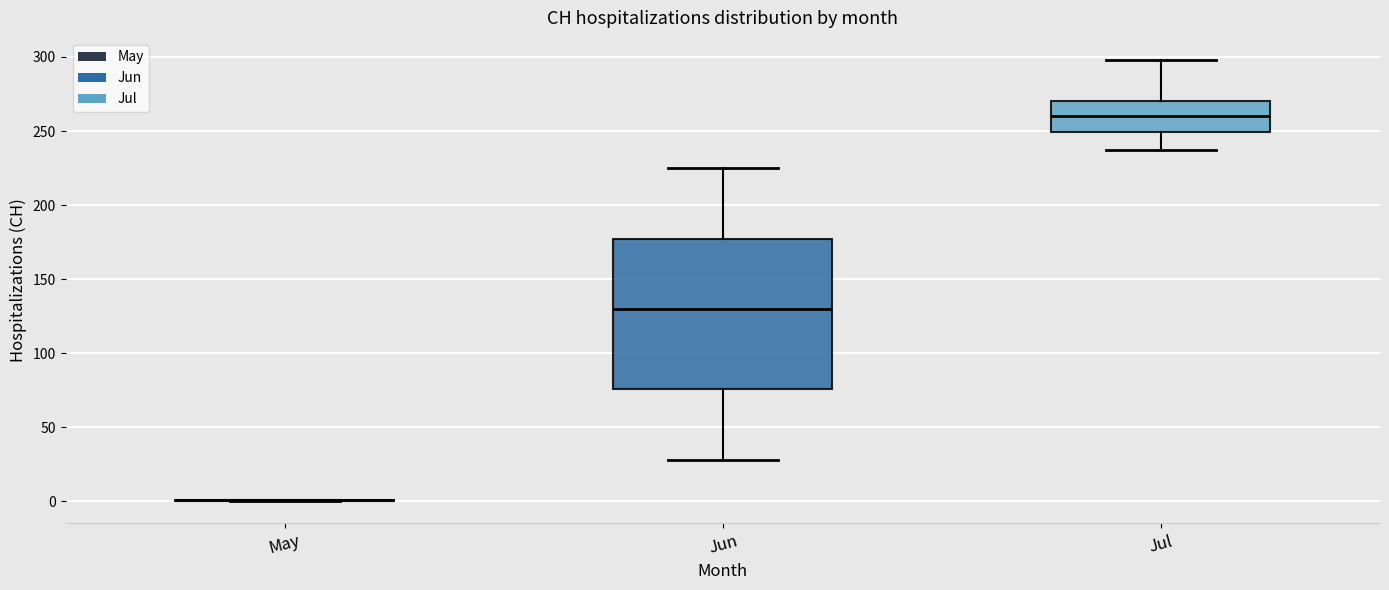

Reading left to right, read every box against the y-axis: the position of its median line, the range the box covers, and the ends of its whiskers. The values are not printed on the chart, so give them approximately, as read against the axis.

May: box collapsed to a line at 0, whiskers 0 to 0
Jun: median 130, box 75 to 175, whiskers 30 to 225
Jul: median 260, box 250 to 270, whiskers 235 to 300